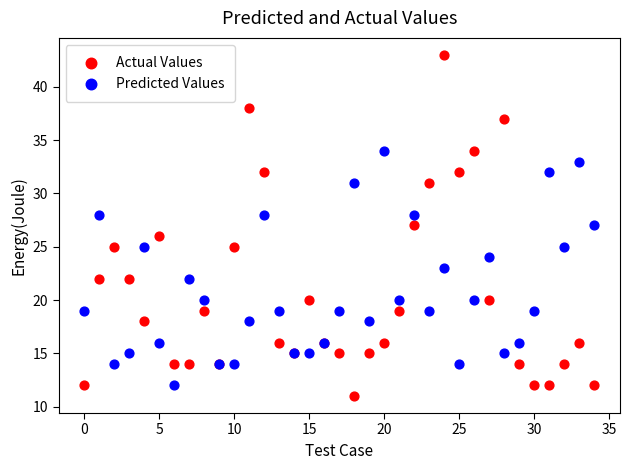

Which series has the largest Y range (max minus min)?

Actual Values